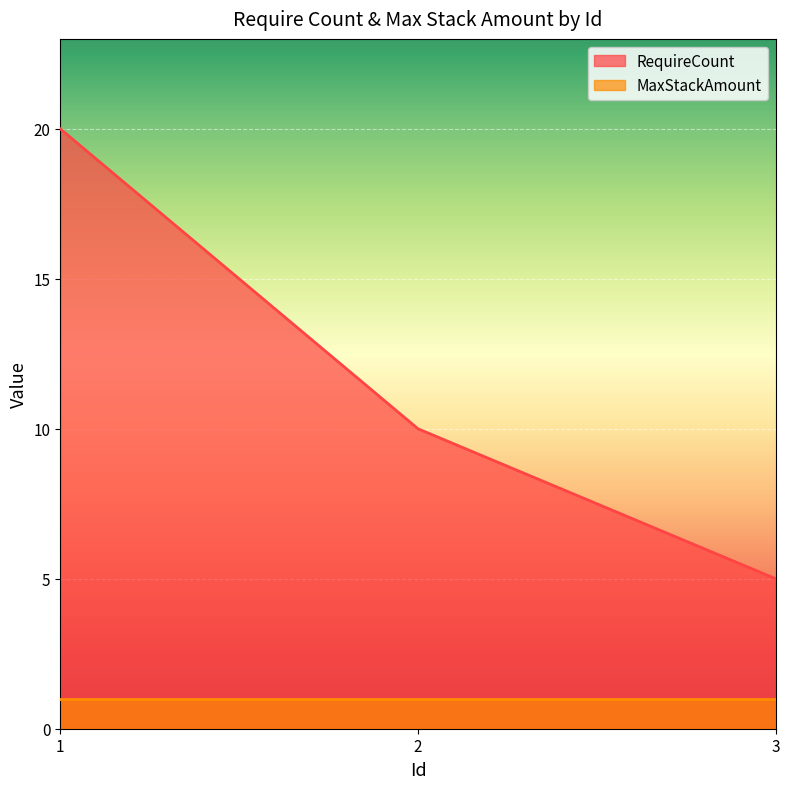

Is it true that the value at 2 is 10?

True